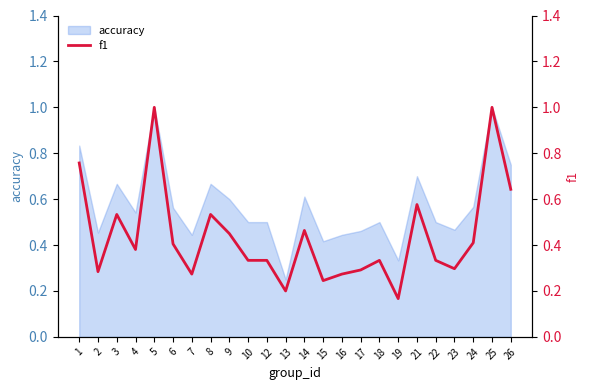

Is it true that accuracy equals 0.1 at 19?

False